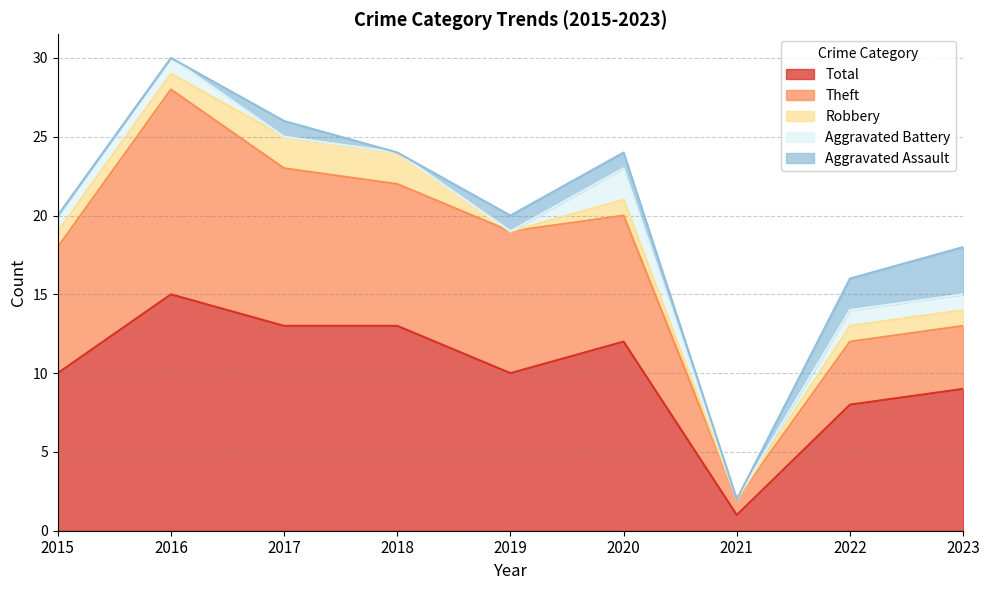

What value does the Aggravated Assault series have at 2020?

1